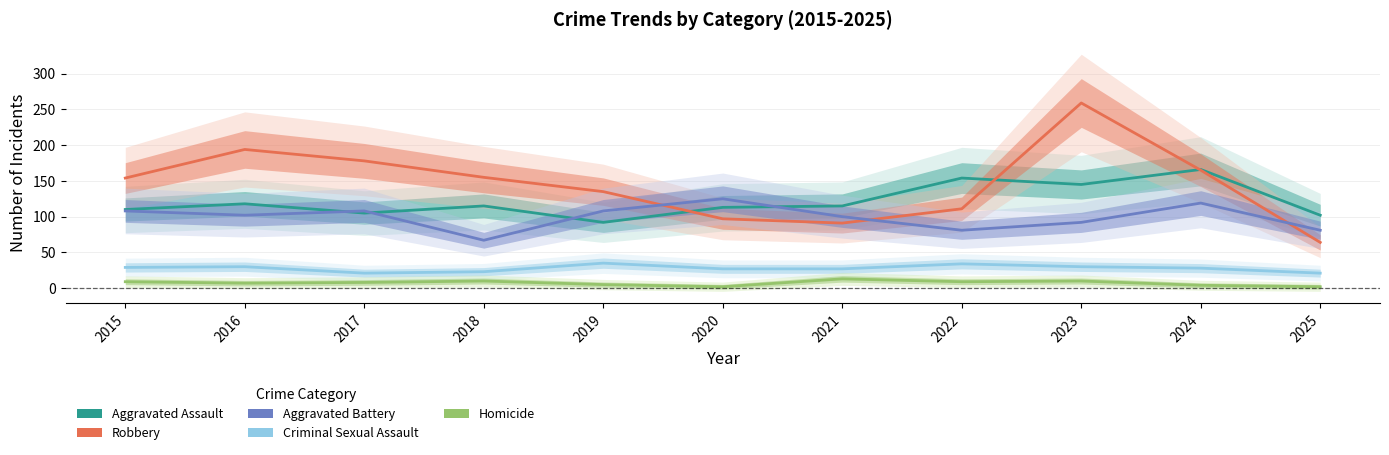

What is the value of the Aggravated Assault point at the 4th from the left?

115